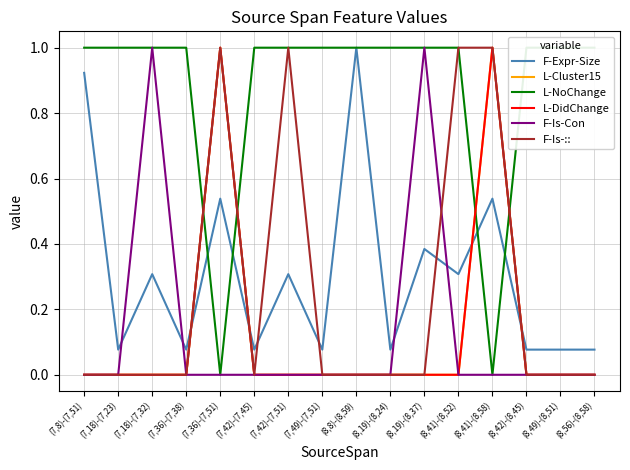

What is the difference between the maximum and second lowest values in the F-Is-:: series?

1.0